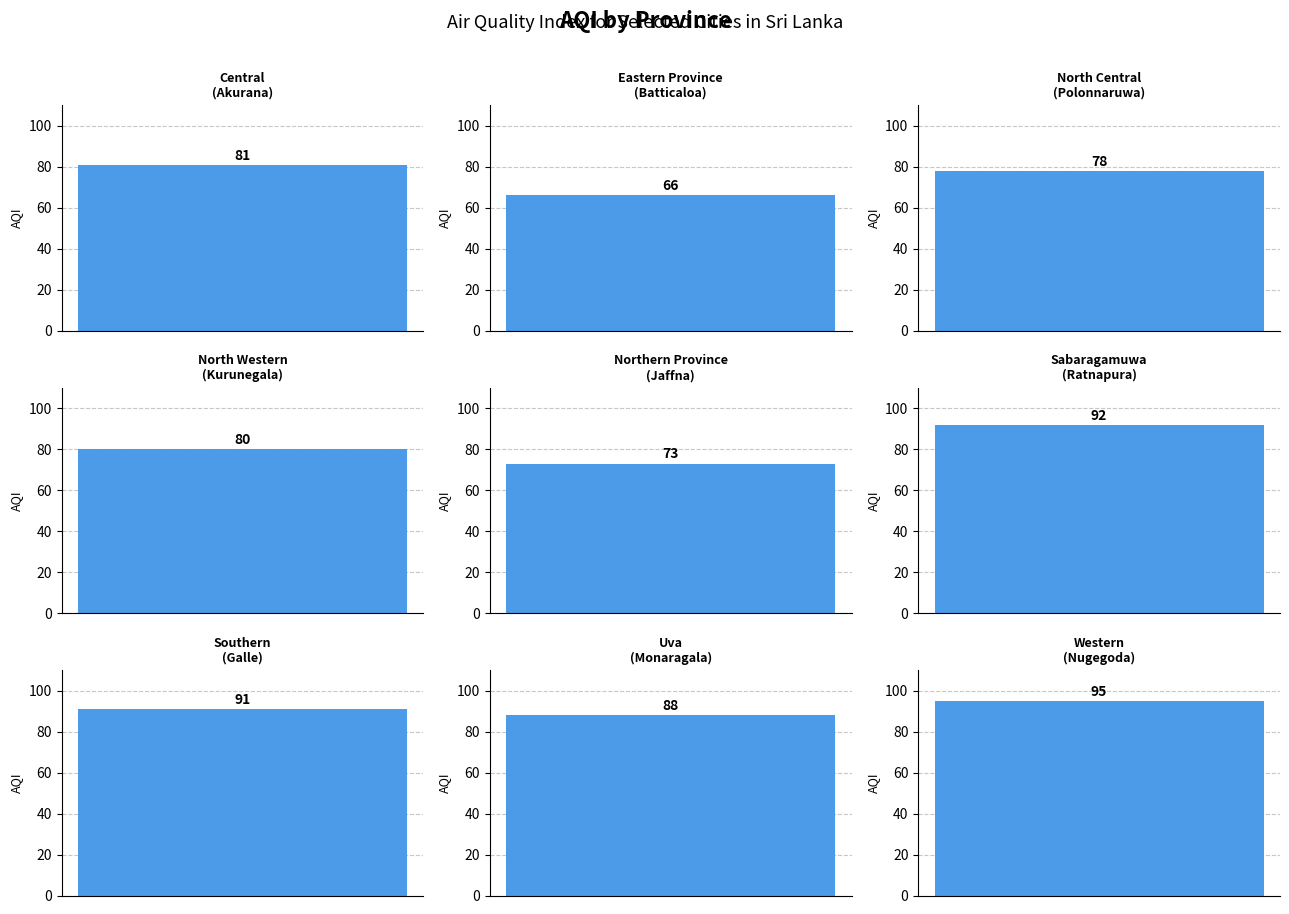

True or false: the data shows 81 at Central.

True